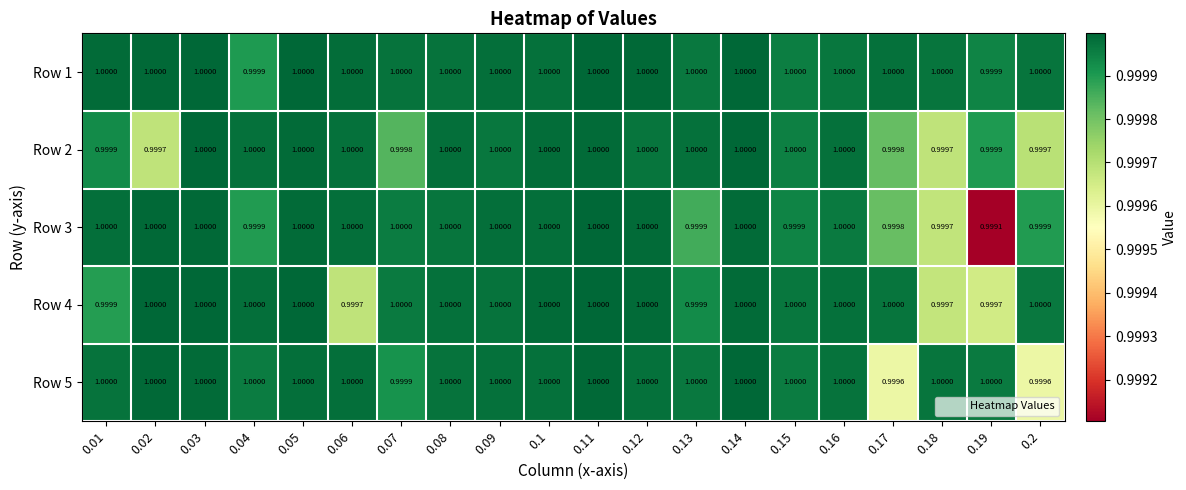

Is the value of Row 4 at 0.17 greater than the value of Row 3 at 0.18?

Yes